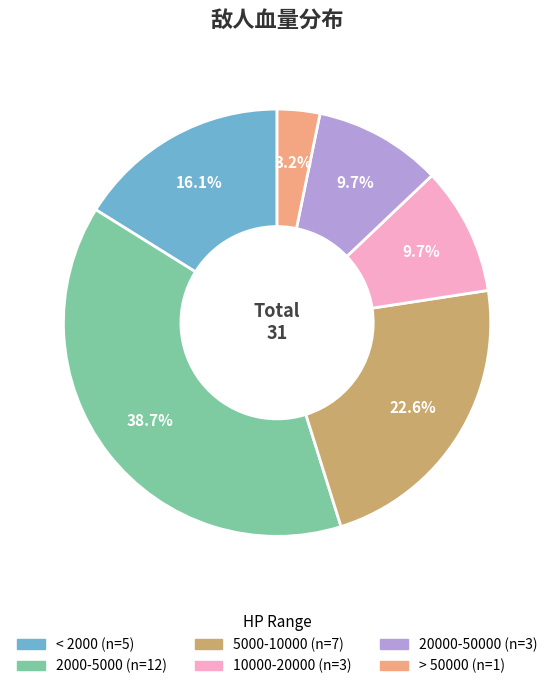

How many segments does this pie chart have?

6